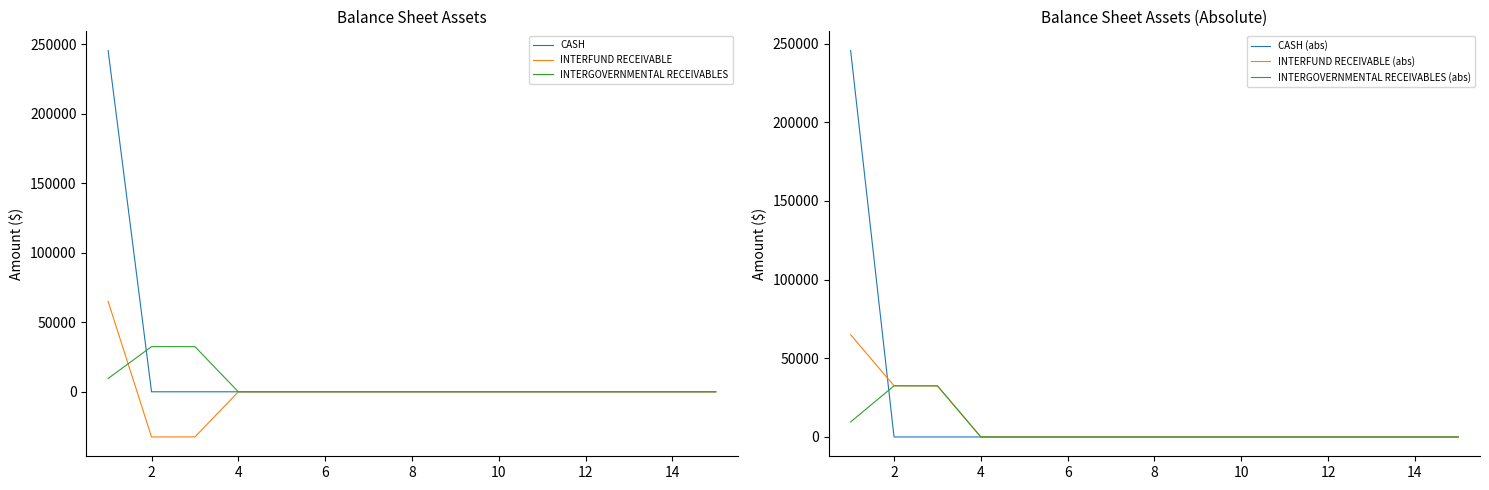

Which series has the largest range (max minus min)?

CASH